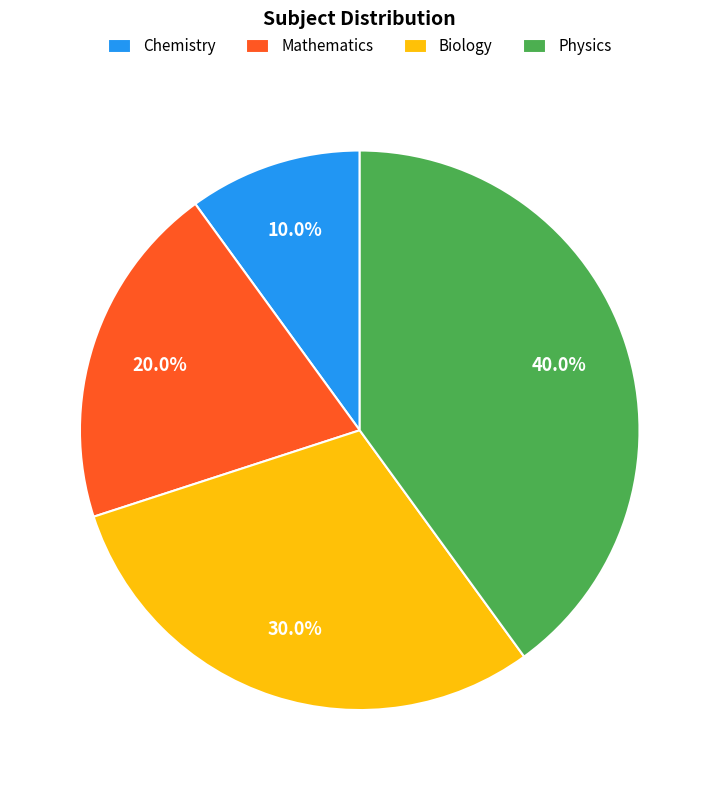

To the nearest percent, what percentage of the pie is Mathematics?

20%